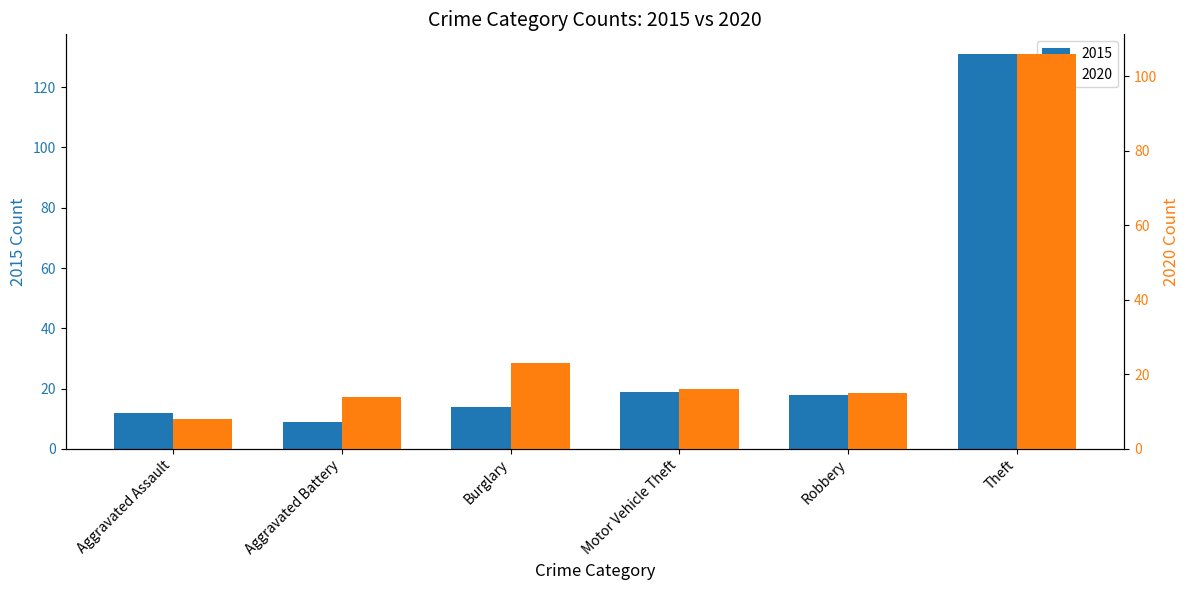

What is the difference between the maximum and minimum values in the 2020 series?

98